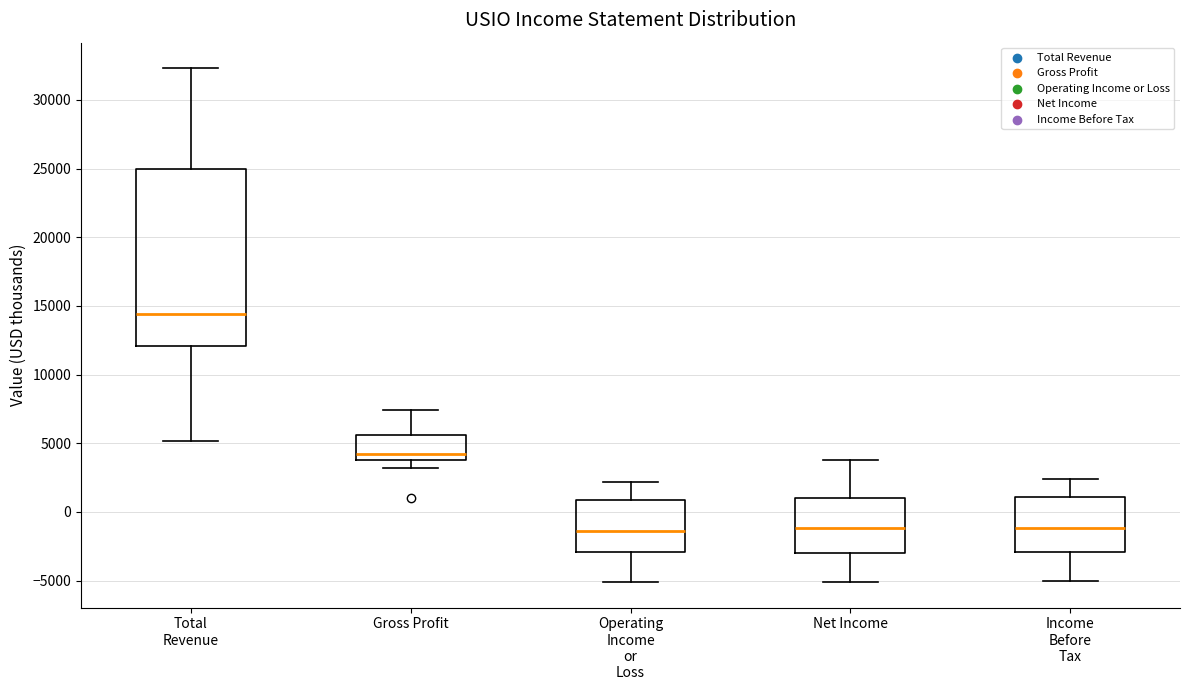

Reading left to right, read every box against the y-axis: the position of its median line, the range the box covers, and the ends of its whiskers. The values are not printed on the chart, so give them approximately, as read against the axis.

Total Revenue: median 14500, box 12000 to 25000, whiskers 5000 to 32500
Gross Profit: median 4000 (just above the box's lower edge), box 4000 to 5500, whiskers 3000 to 7500
Operating Income or Loss: median -1500, box -3000 to 1000, whiskers -5000 to 2000
Net Income: median -1000, box -3000 to 1000, whiskers -5000 to 4000
Income Before Tax: median -1000, box -3000 to 1000, whiskers -5000 to 2500